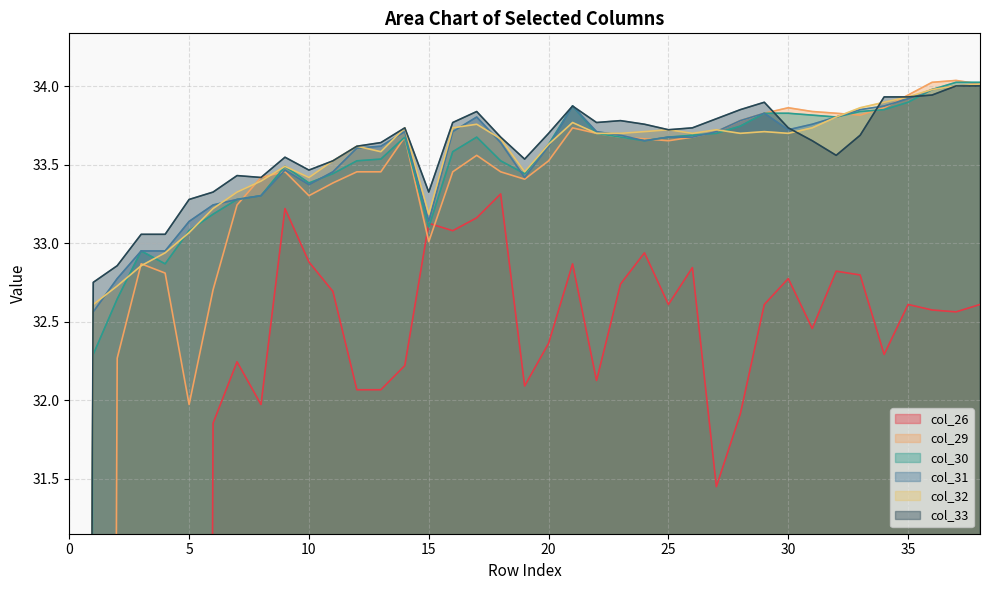

Read the col_29 value at 30.

33.9